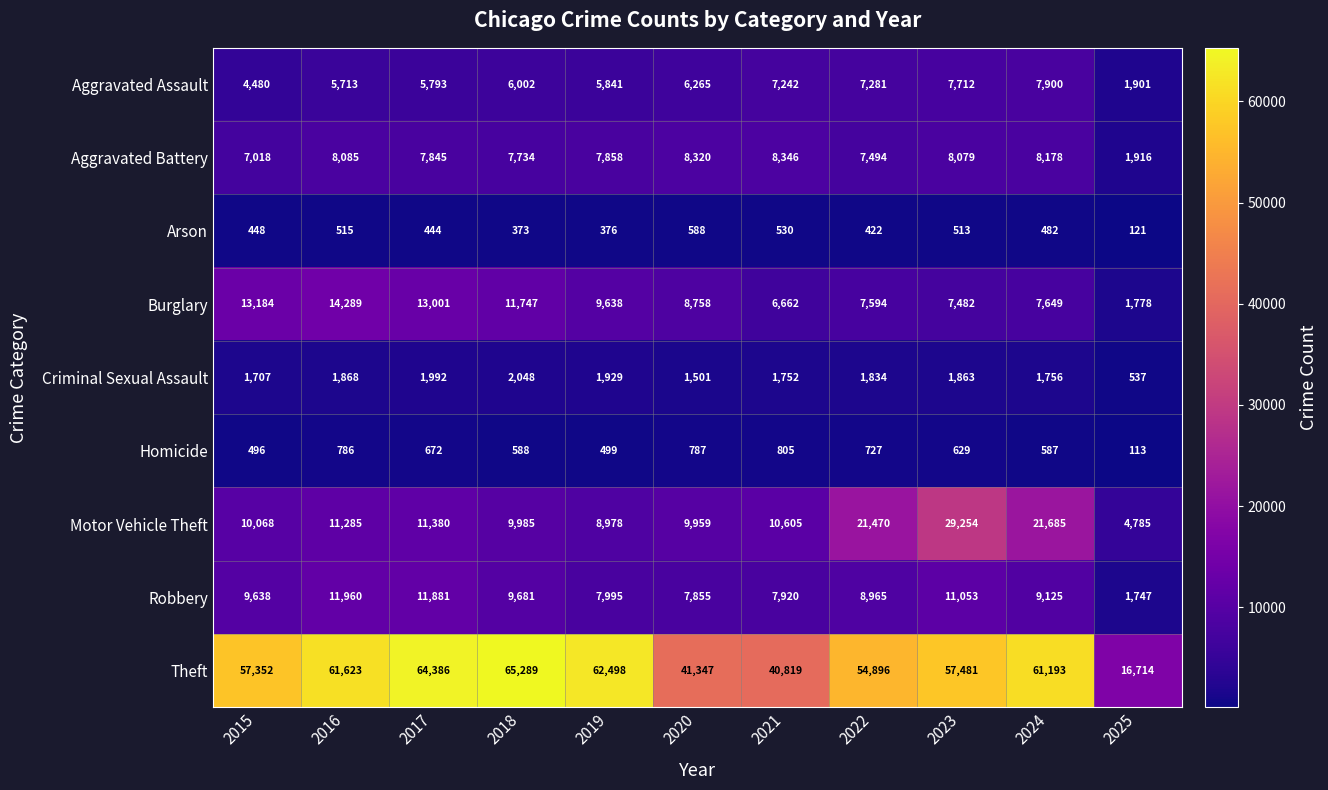

At which label does Robbery first exceed 9125?

2015